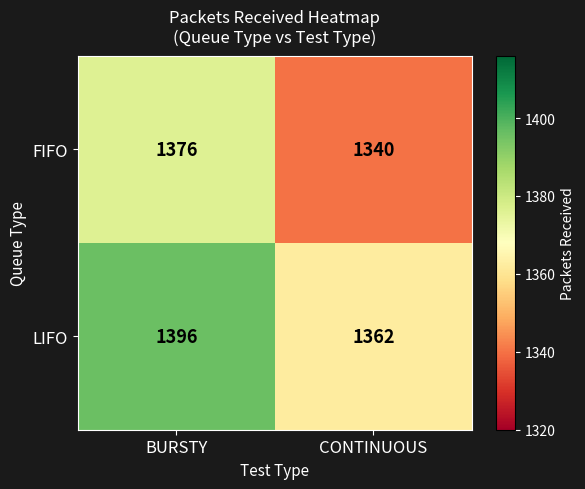

Which series changed the most between BURSTY and CONTINUOUS?

FIFO